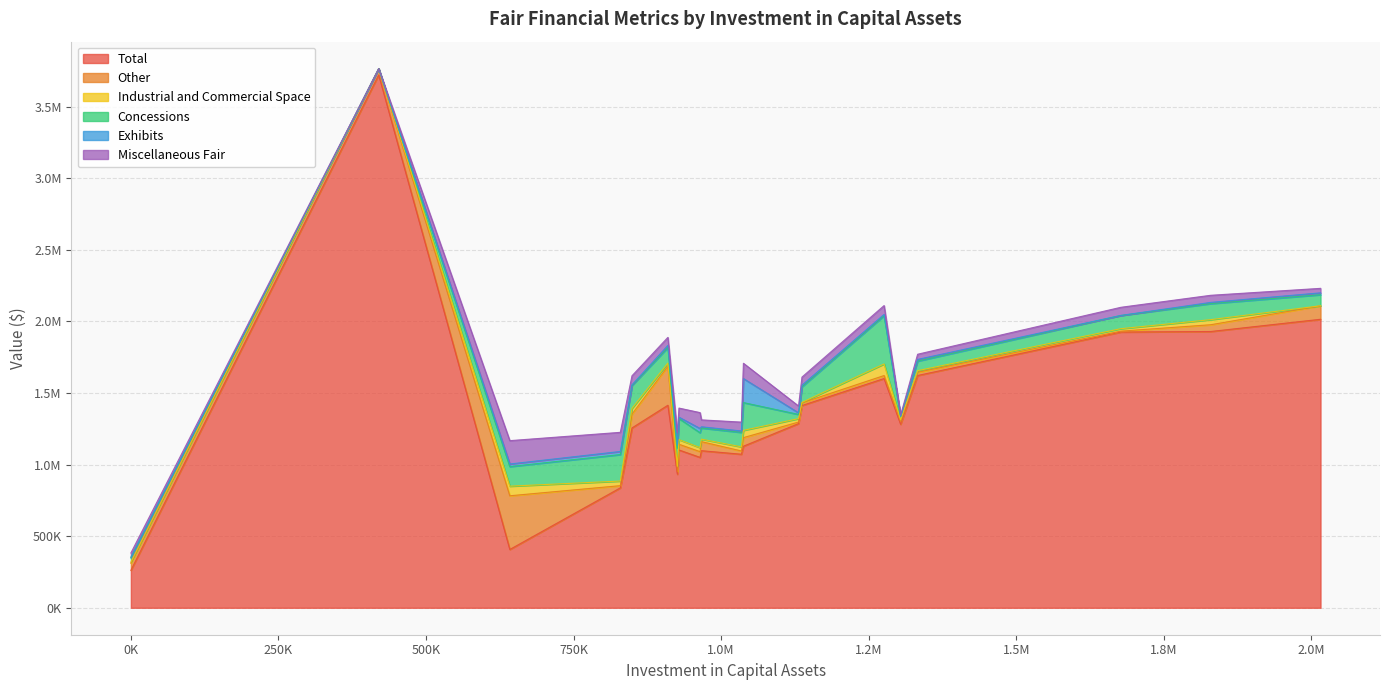

Does the chart display data point markers on the line(s)?

No